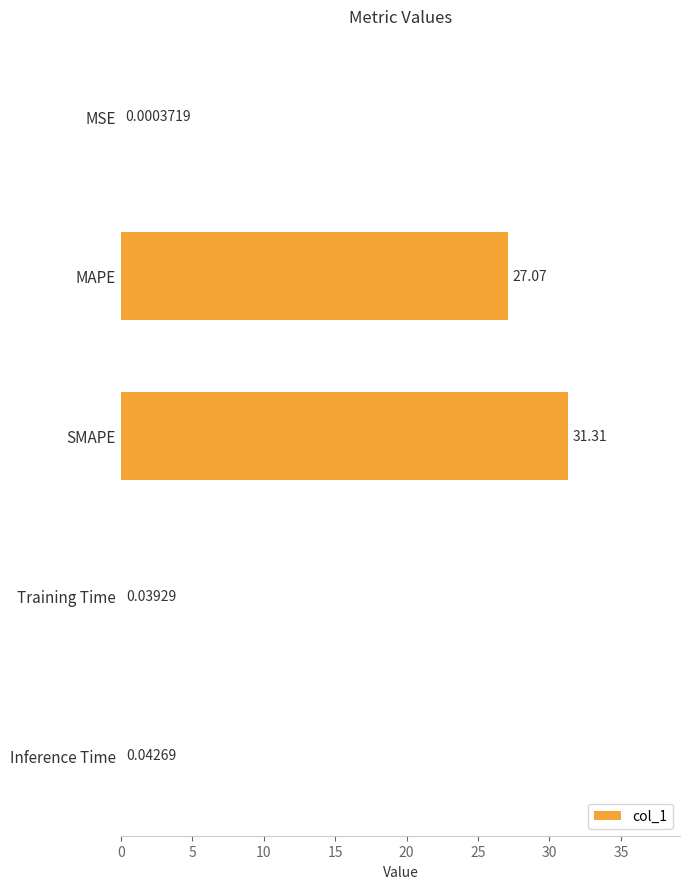

At which category does the chart reach its peak across all series?

SMAPE